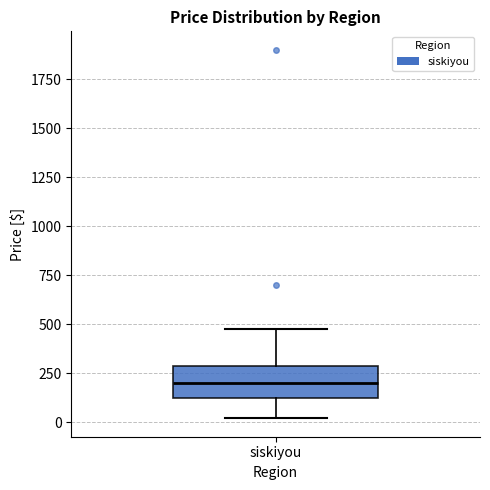

Where does the lower whisker of the box for siskiyou end on the y-axis? The values are not printed on the chart, so give them approximately, as read against the axis.

0